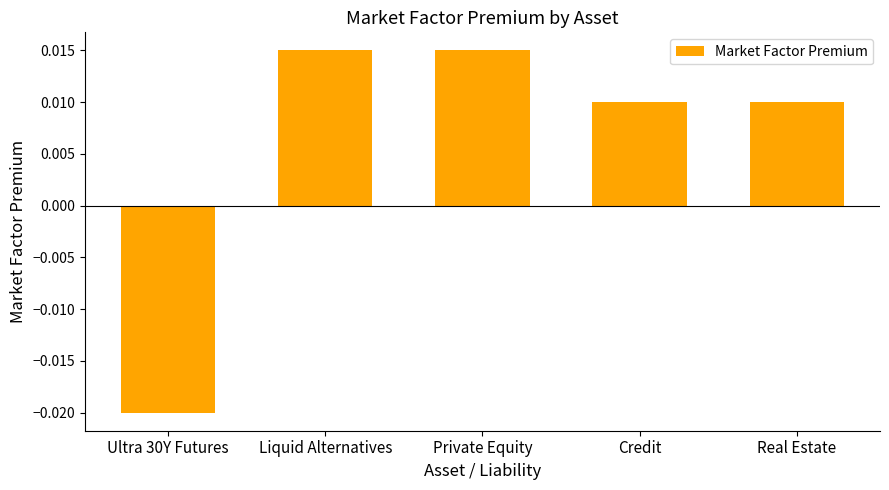

At which label does the data first exceed 0?

Liquid Alternatives